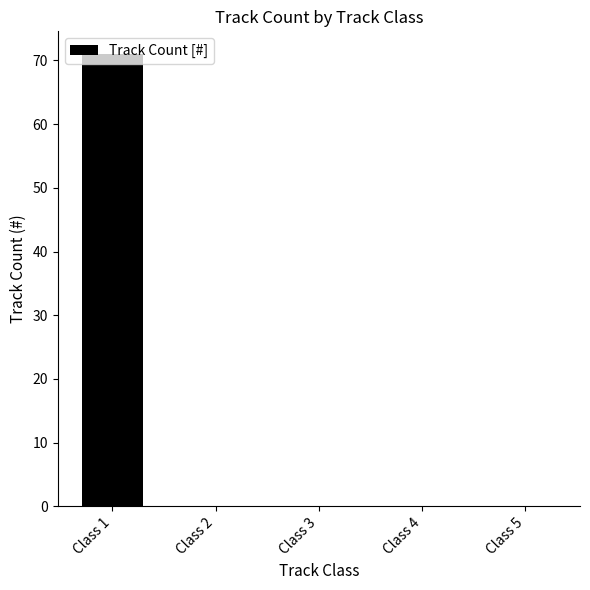

Is it true that the value at Class 5 is 0?

True